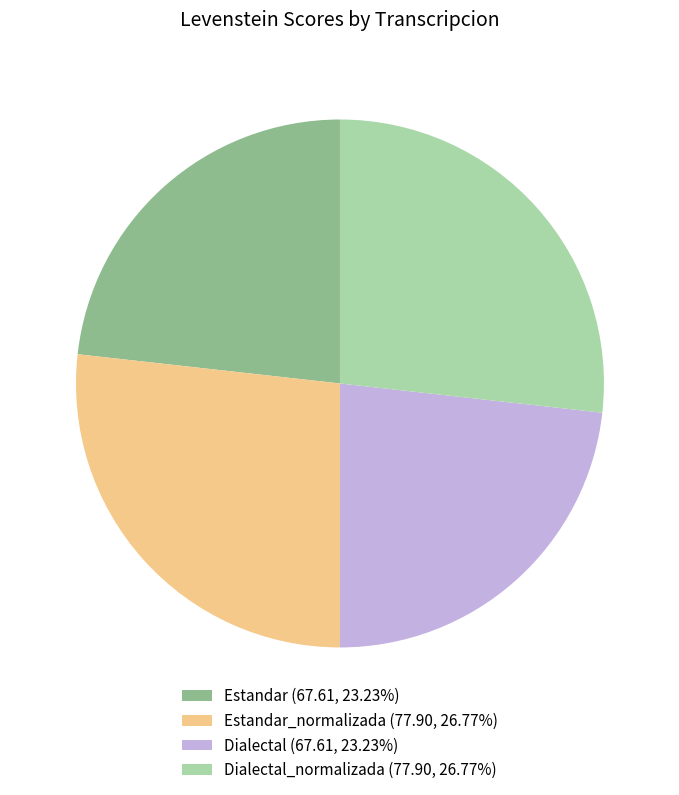

Combined, do Estandar_normalizada (77.90, 26.77%) and Dialectal_normalizada (77.90, 26.77%) account for over 50%?

Yes